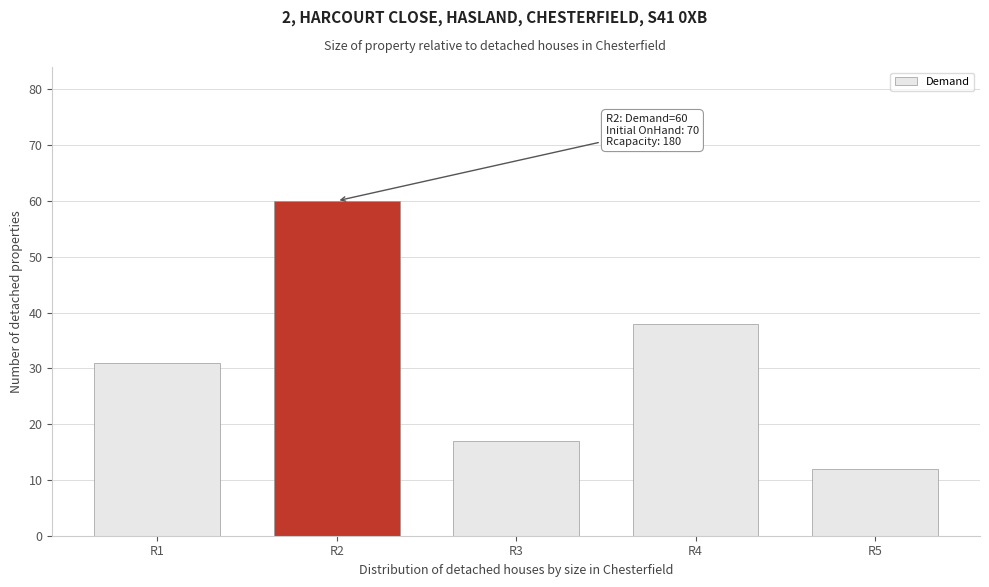

Reading left to right, what are all the values shown in this chart?

31	60	17	38	12